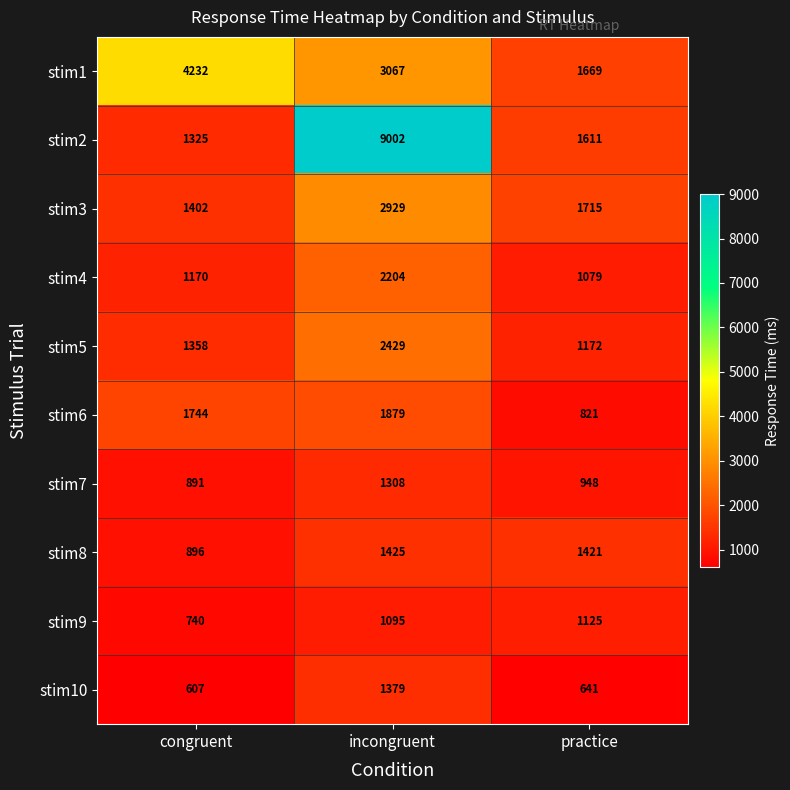

What is the greatest value displayed?

9002